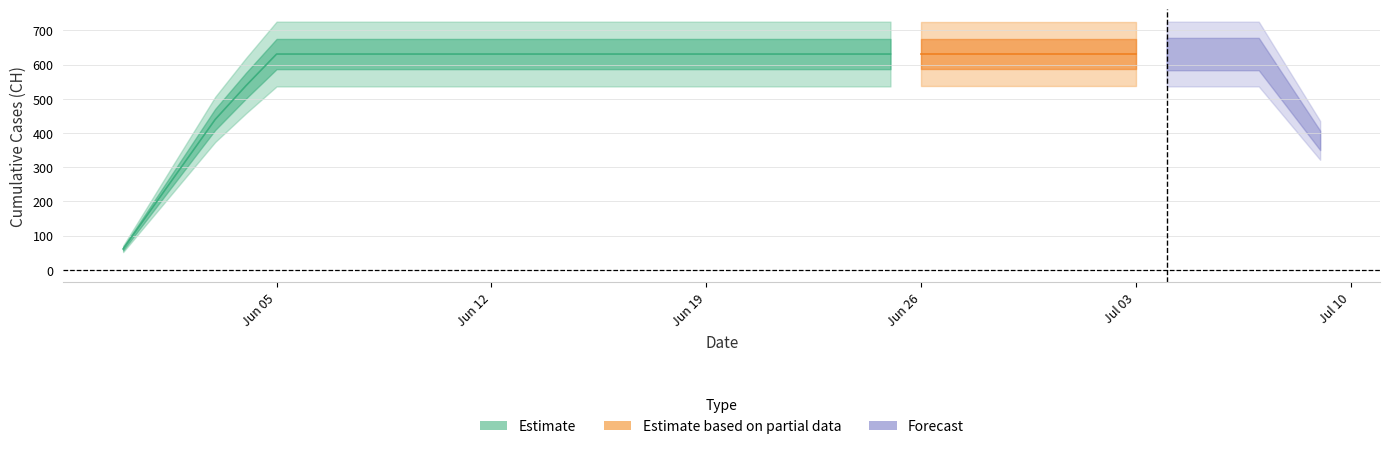

Does the chart have visible grid lines?

Yes